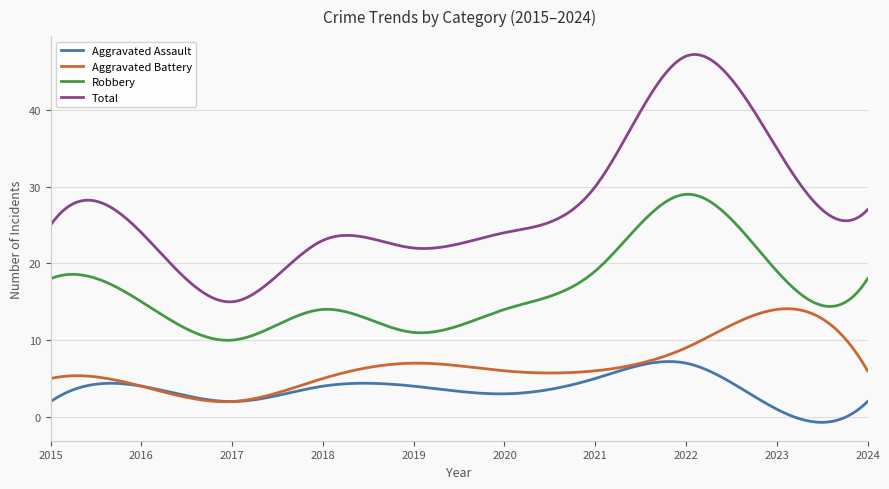

Which series has the largest range (max minus min)?

Total